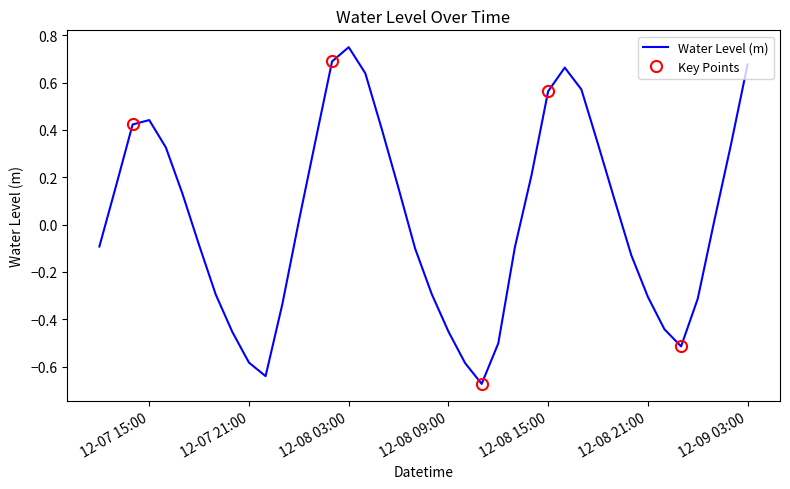

Where is the first local maximum?

12-07 15:00